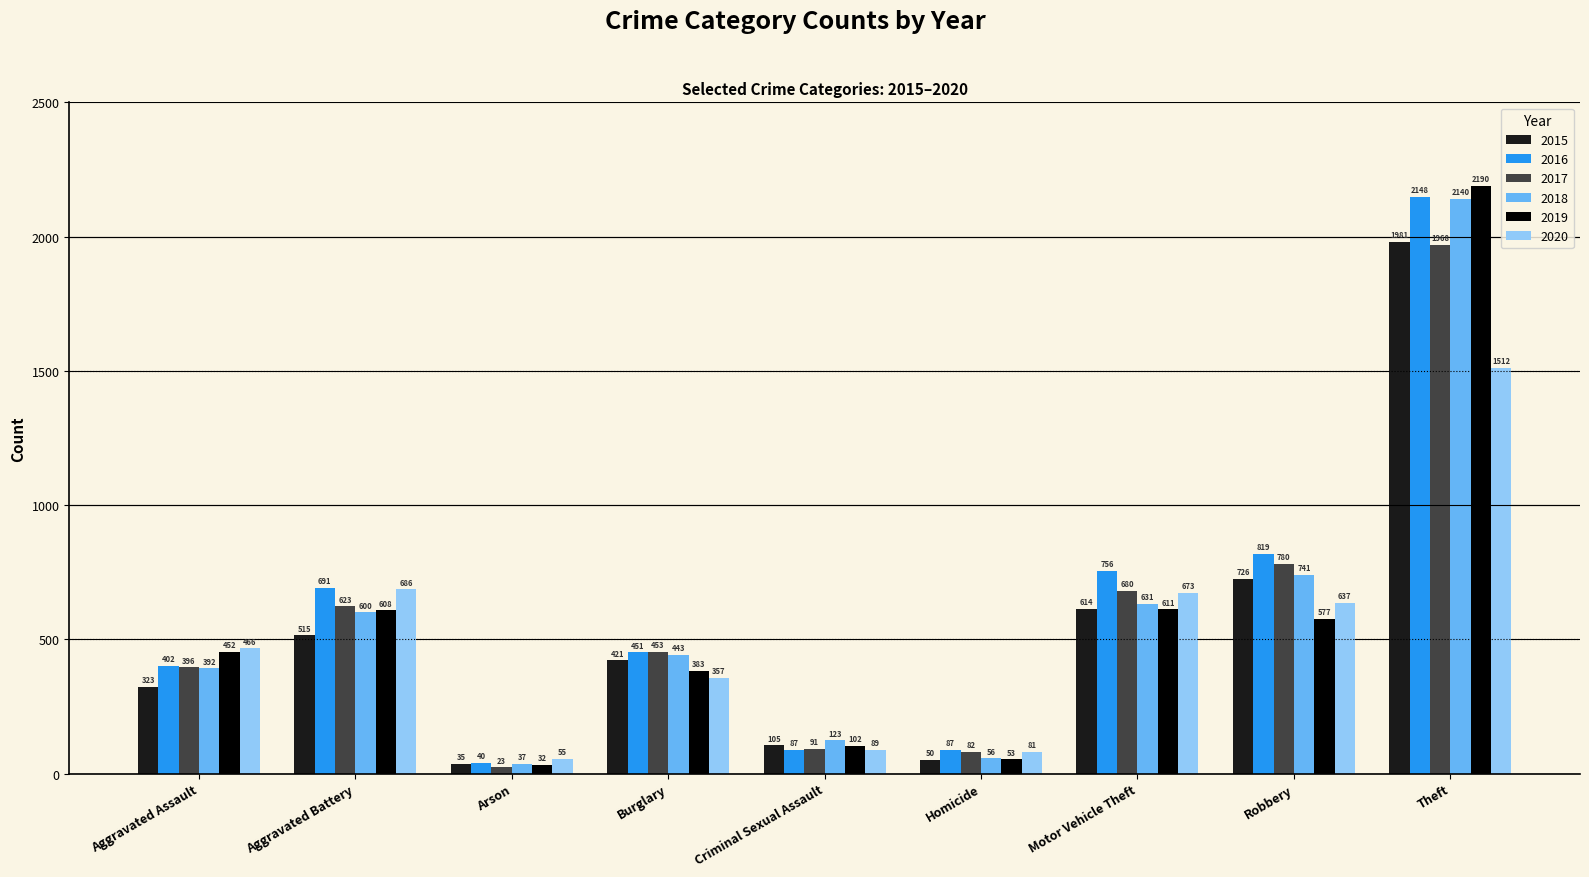

What is the label of the 9th bar from the left?

Theft